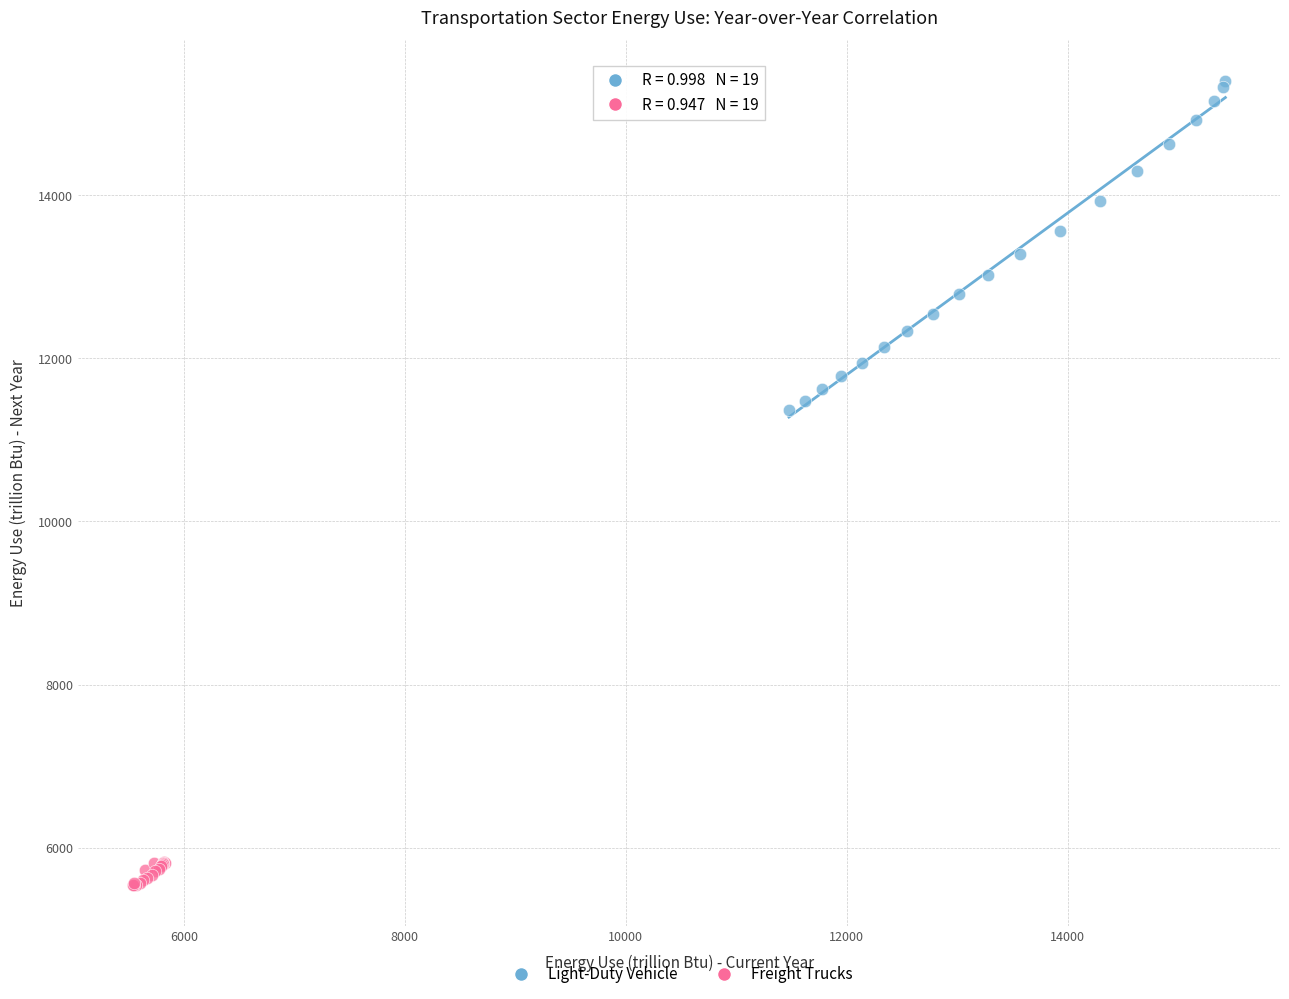

Which series reaches the minimum Y coordinate?

Freight Trucks